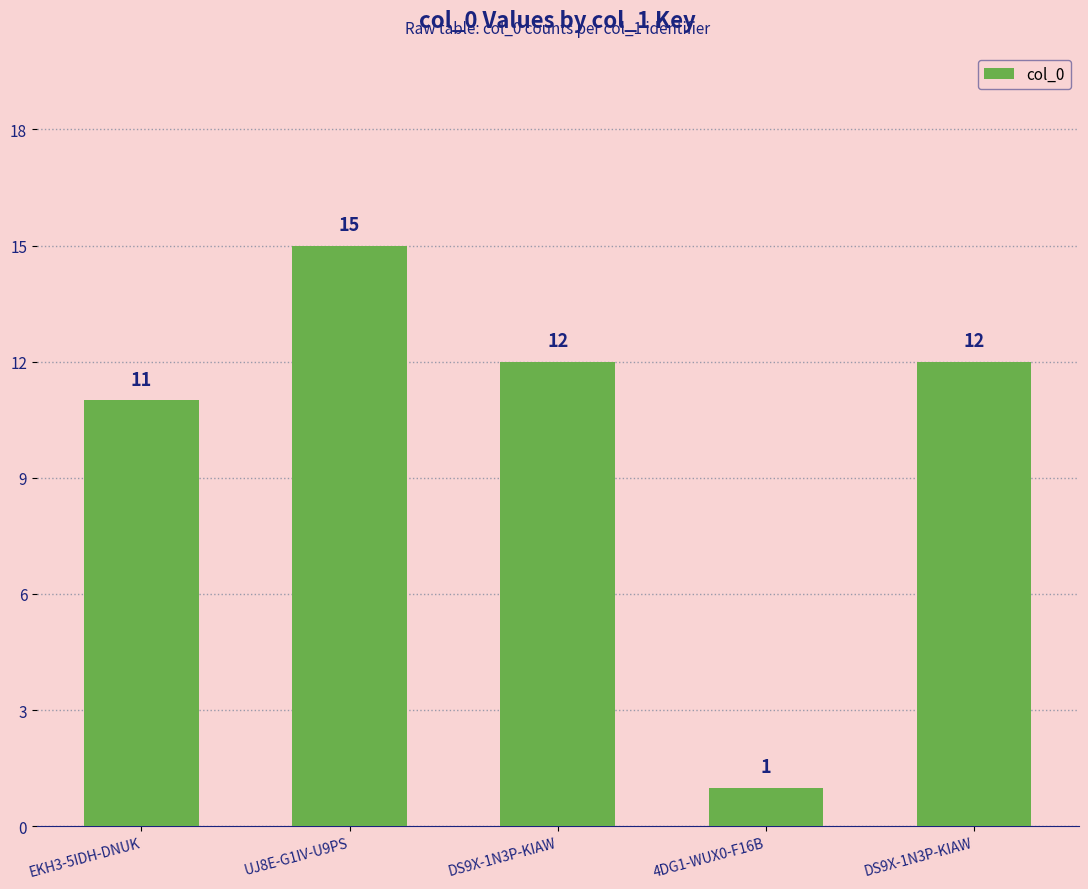

How many bars are there in total?

5